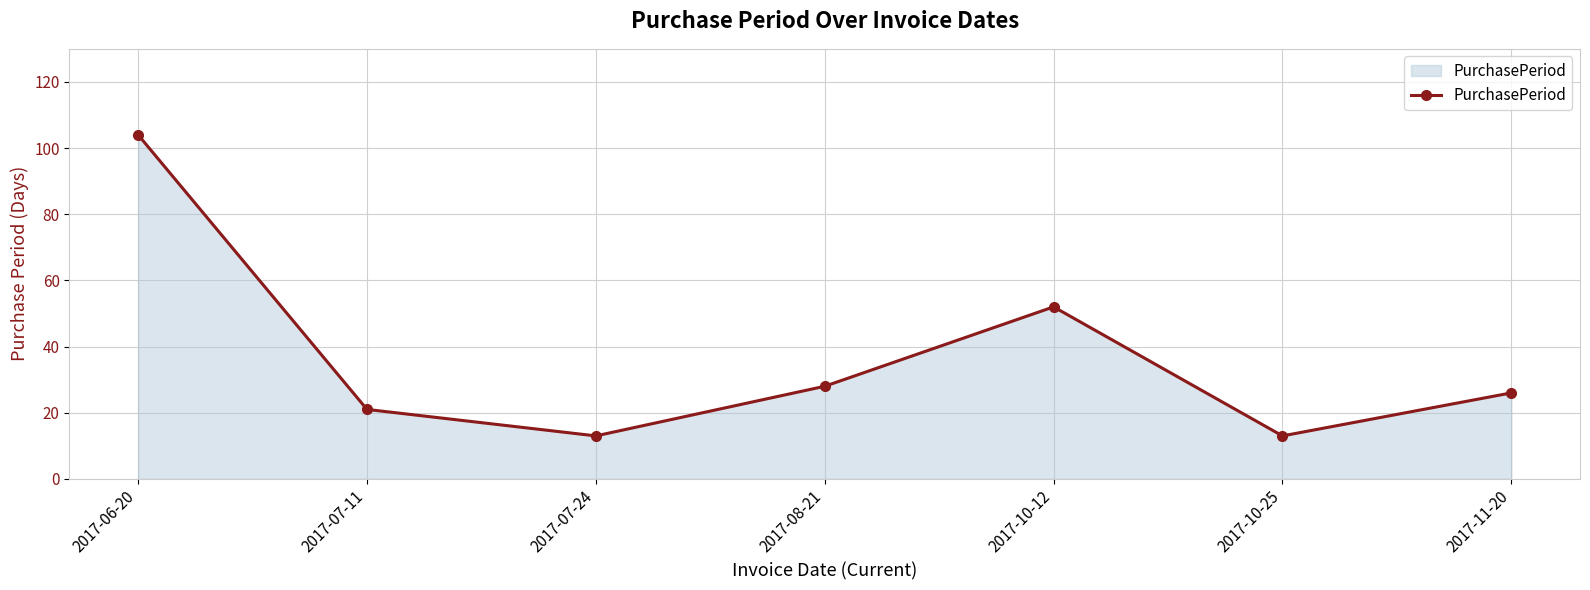

Approximately how many times larger is the value at 2017-07-24 compared to 2017-11-20?

0.5